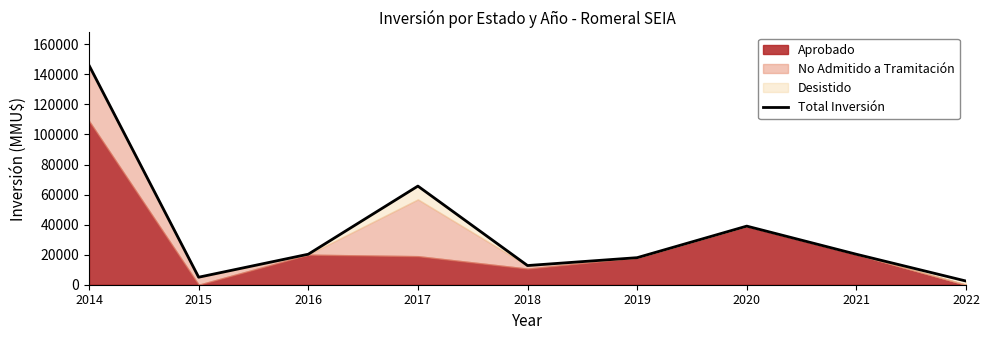

How many points are lower than both their immediate neighbors (excluding endpoints)?

2